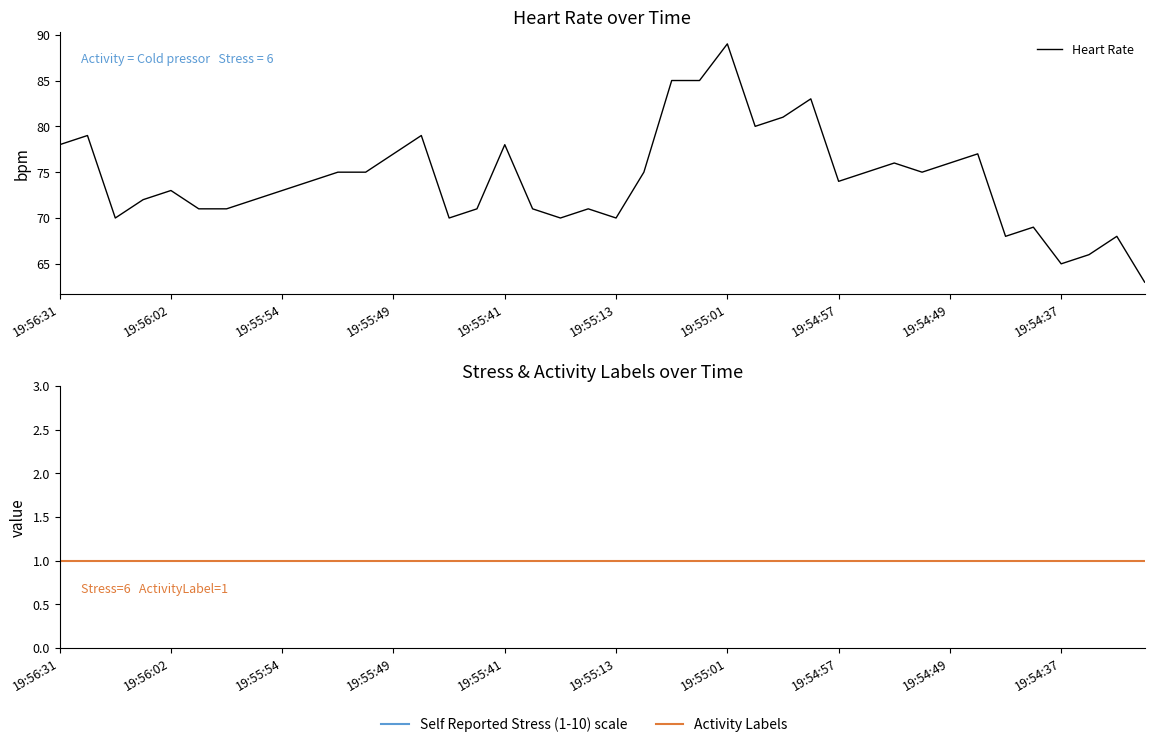

At which label is Activity Labels closest to 1?

19:56:31